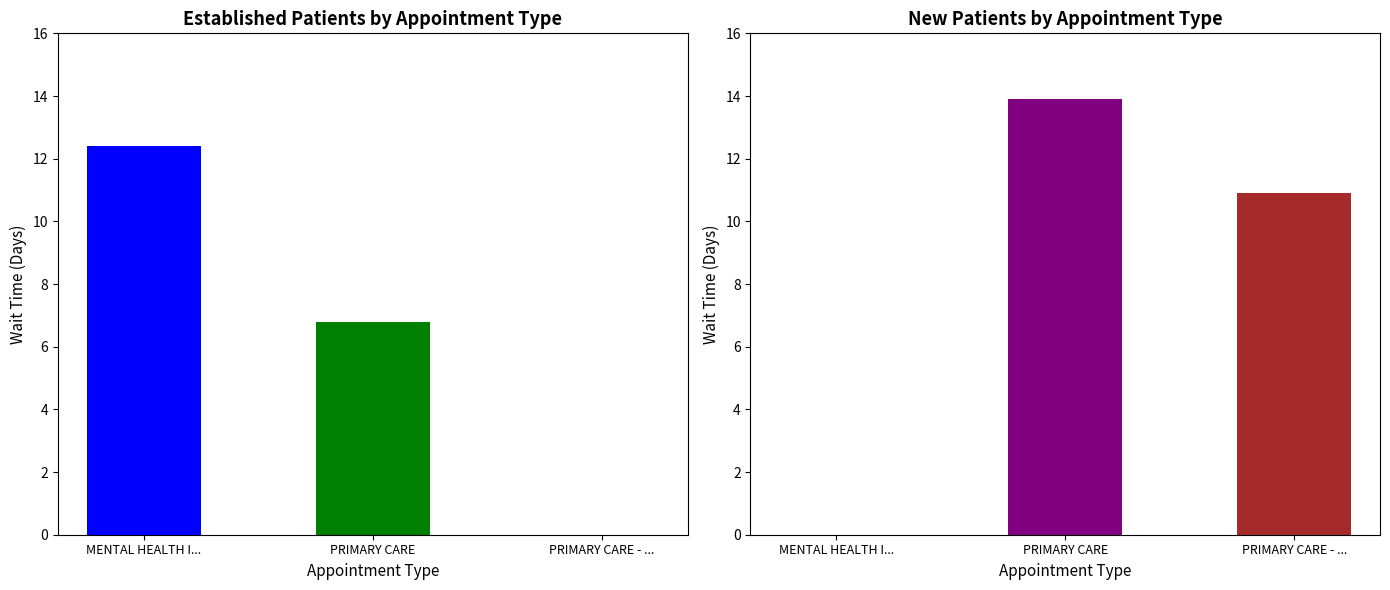

True or false: EstablishedPatients has a value of 7.3 at PRIMARY CARE - ....

False